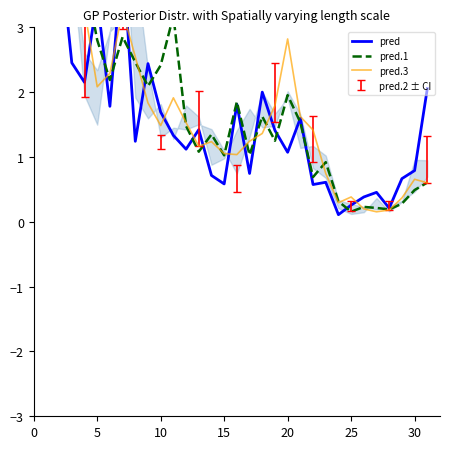

True or false: pred and pred.3 cross at least once.

True